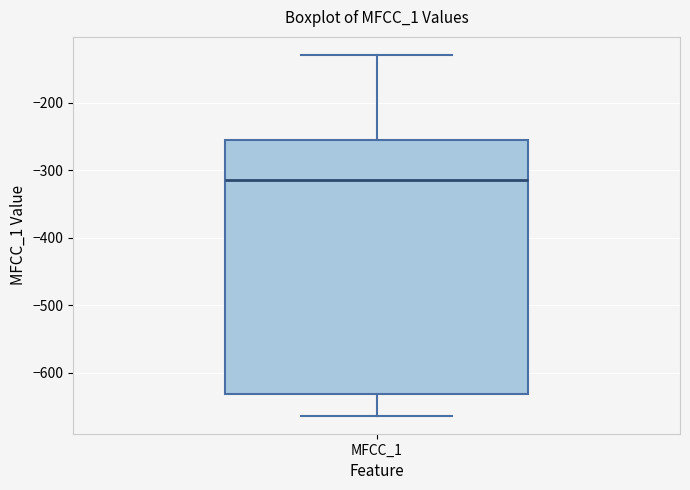

Where does the upper whisker of the box for MFCC_1 end on the y-axis? The values are not printed on the chart, so give them approximately, as read against the axis.

-130